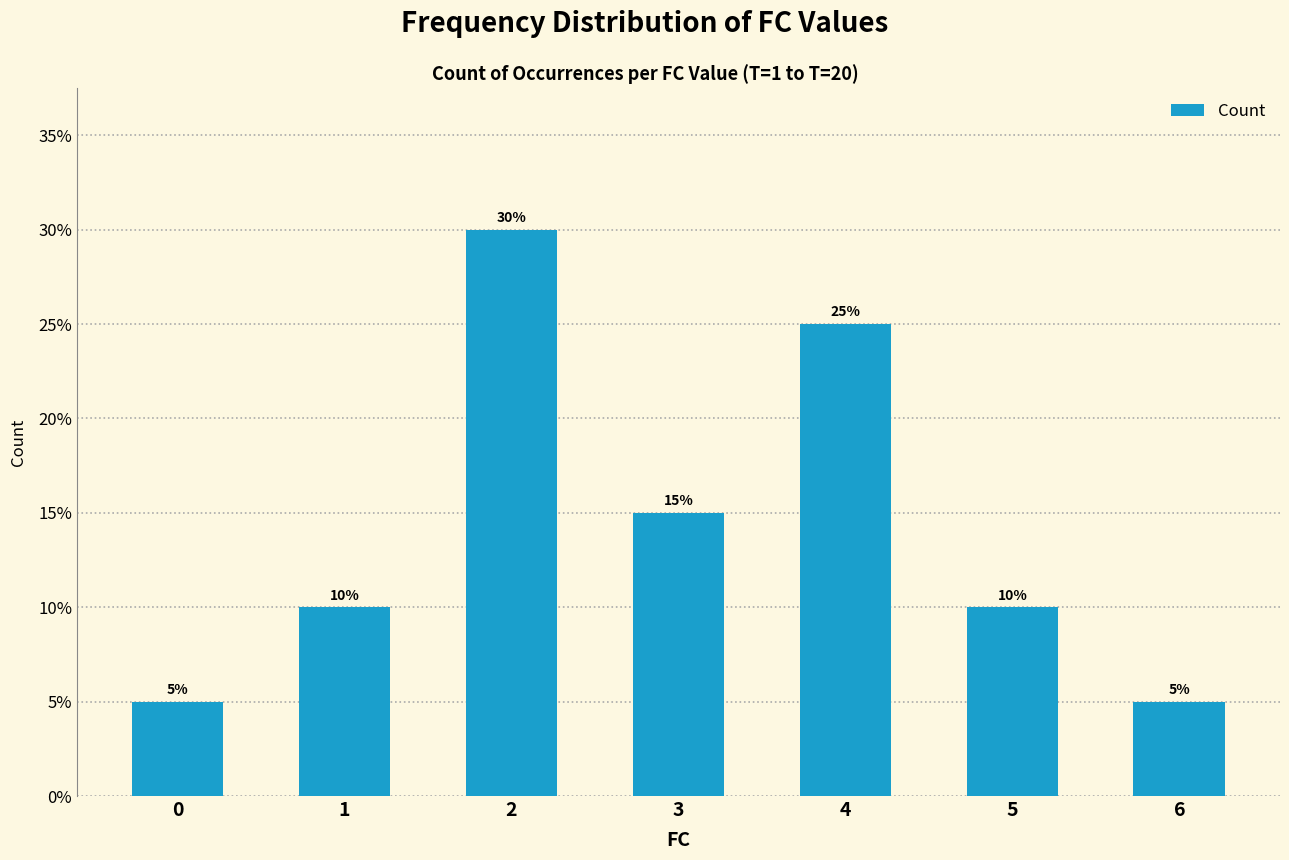

Is it true that the value at 2 is 4?

False